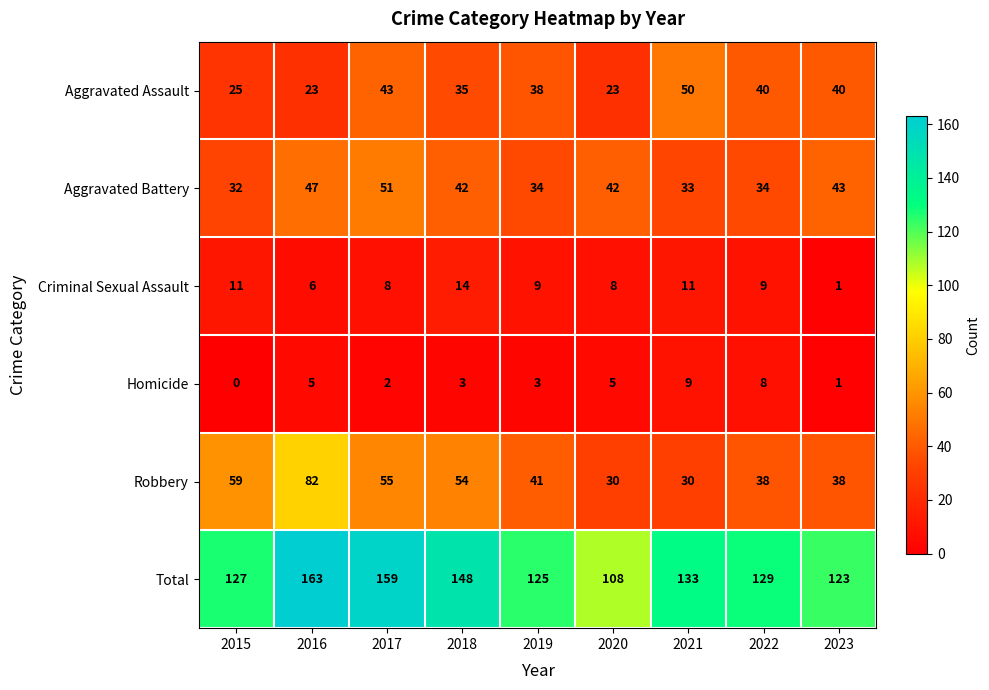

At 2019, list the series in order from largest to smallest.

Total, Robbery, Aggravated Assault, Aggravated Battery, Criminal Sexual Assault, Homicide